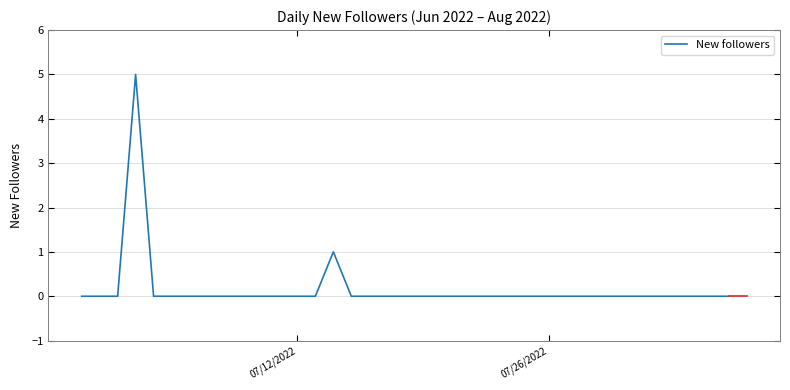

What is the difference between the maximum and minimum values?

5